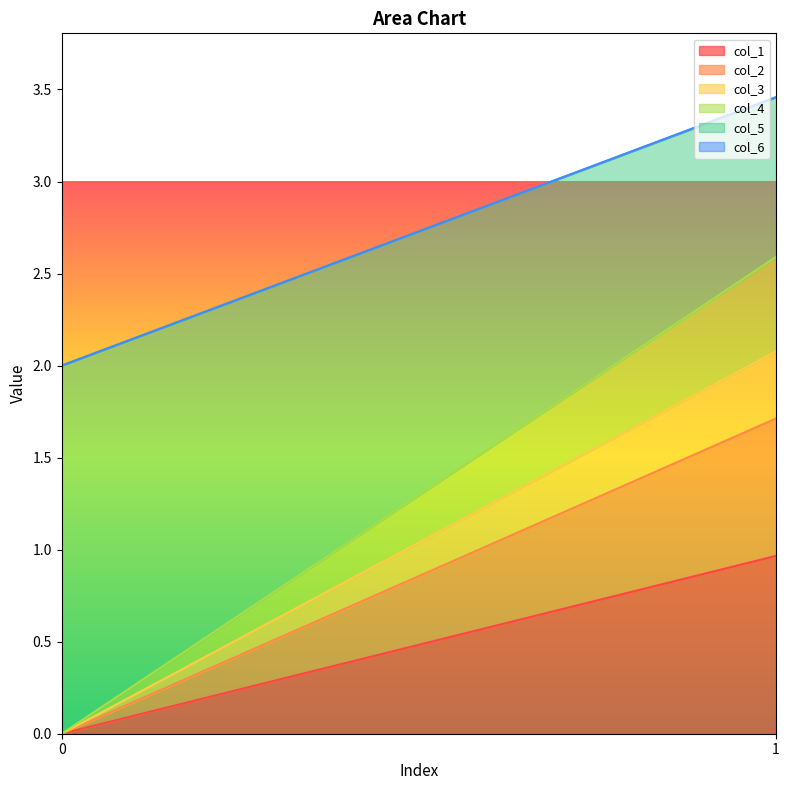

What is the total value across all series at 0?

2.0